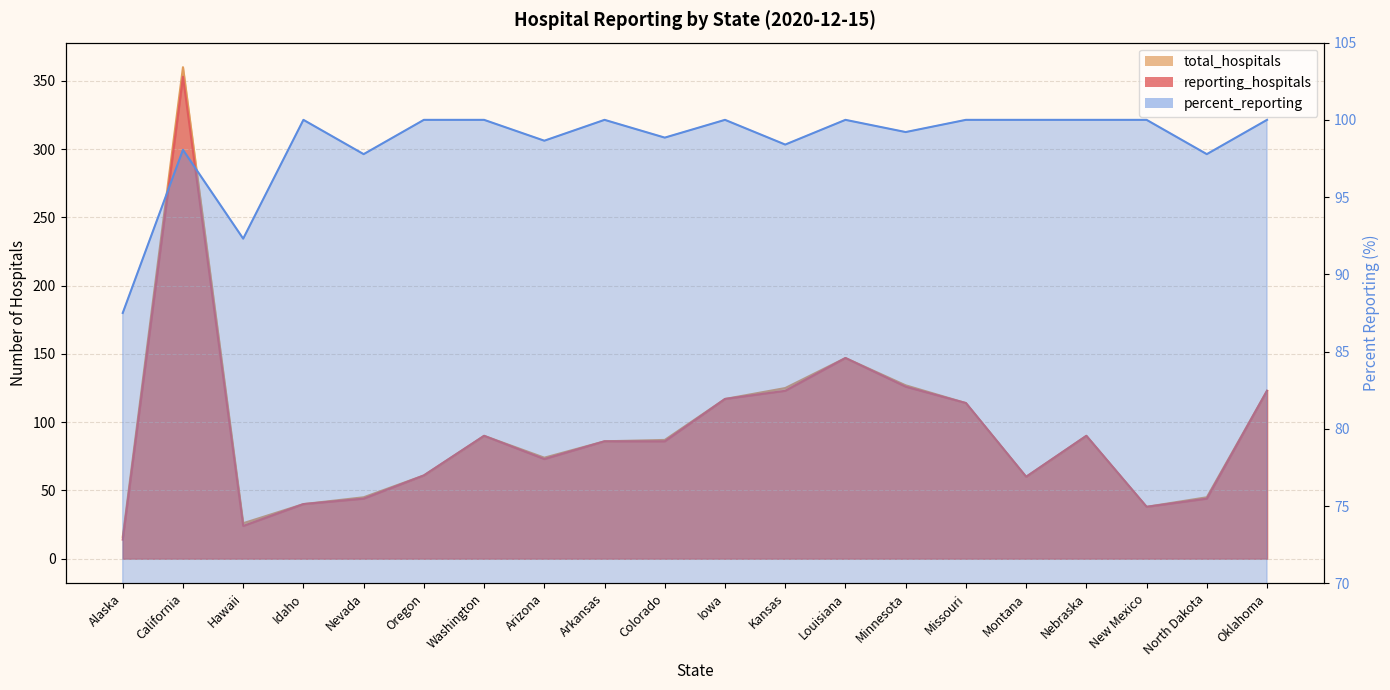

At Idaho, list the series in order from largest to smallest.

percent_reporting, reporting_hospitals, total_hospitals